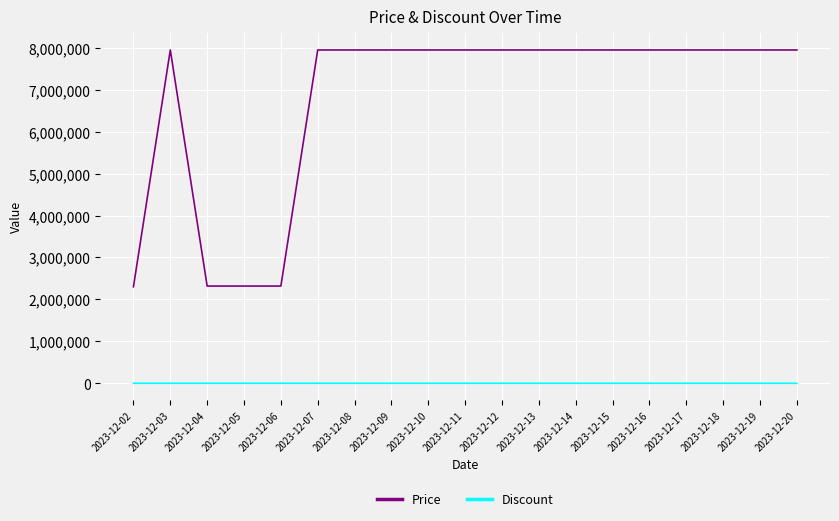

At 2023-12-20, list the series in order from smallest to largest.

Discount, Price